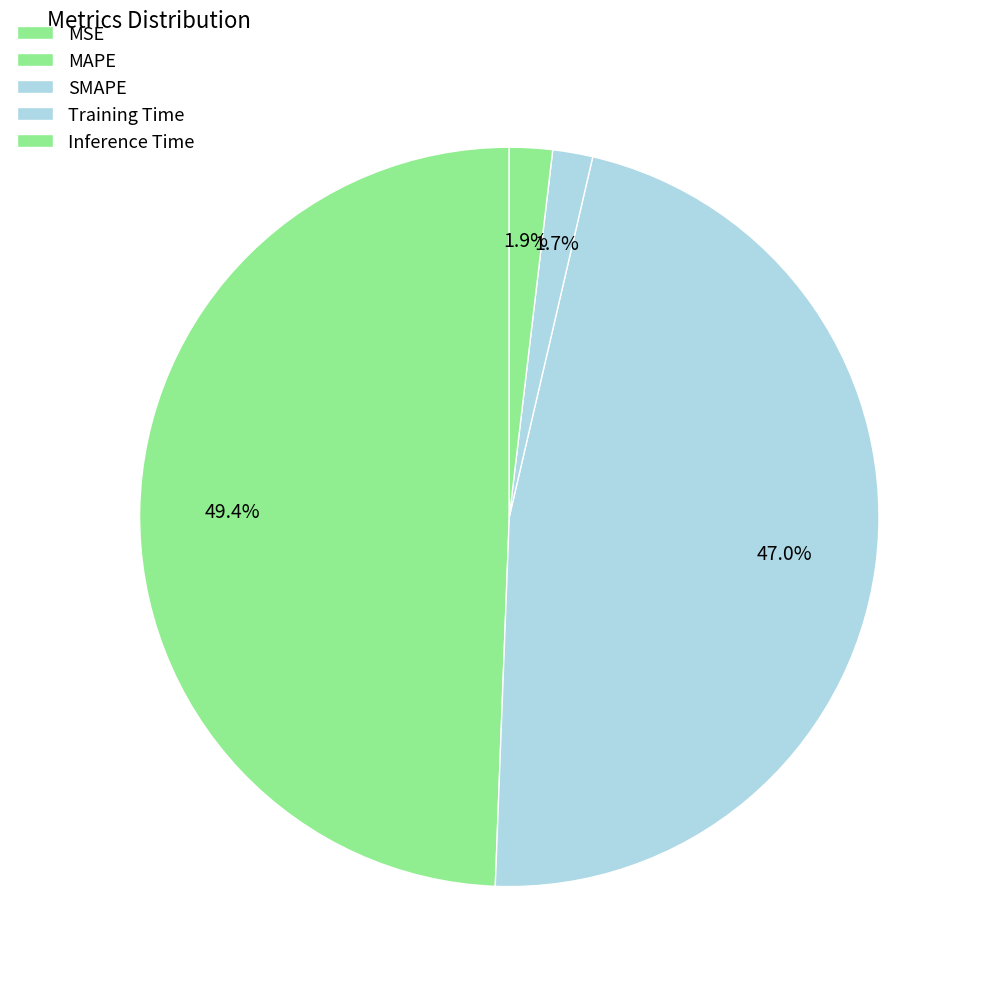

The Inference Time slice represents 1% of the pie. True or false?

False